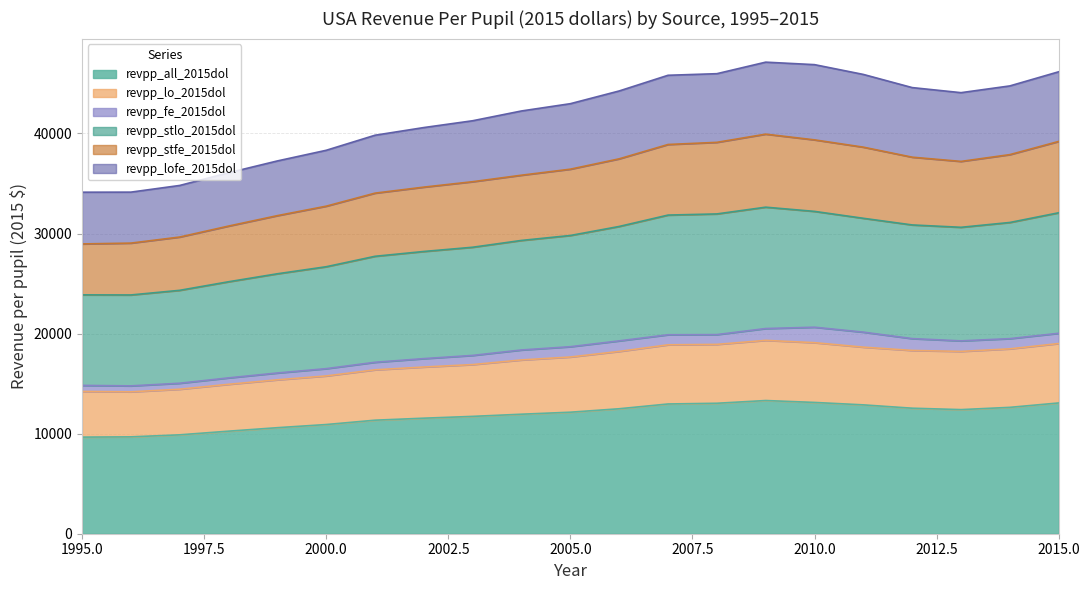

What are all the series names shown in the legend?

revpp_all_2015dol, revpp_lo_2015dol, revpp_fe_2015dol, revpp_stlo_2015dol, revpp_stfe_2015dol, revpp_lofe_2015dol